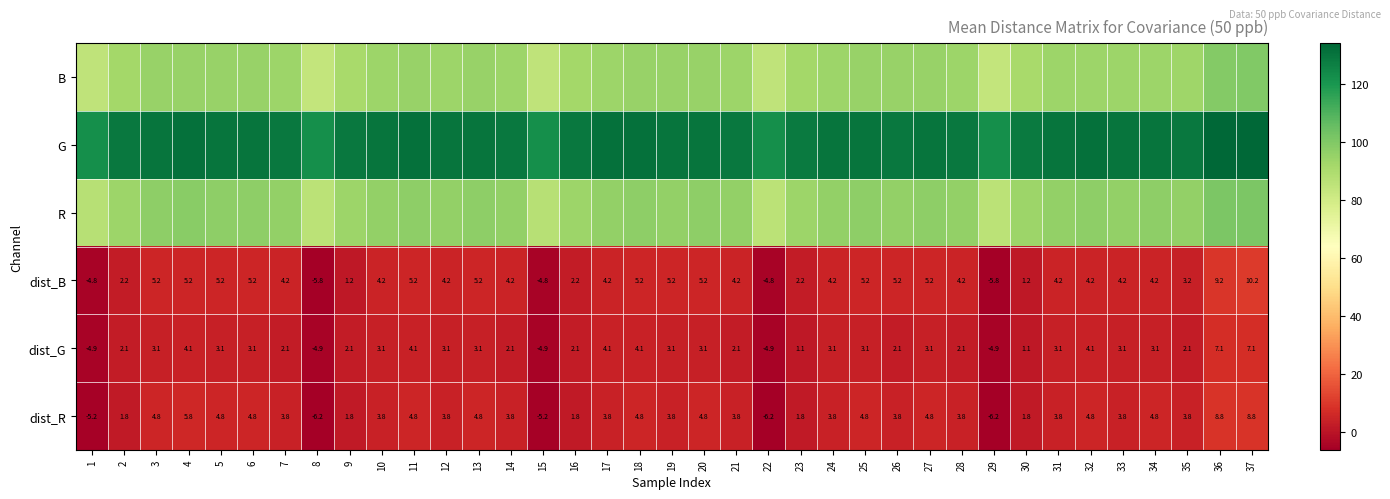

The value of dist_R at 5 is 2.0. True or false?

False